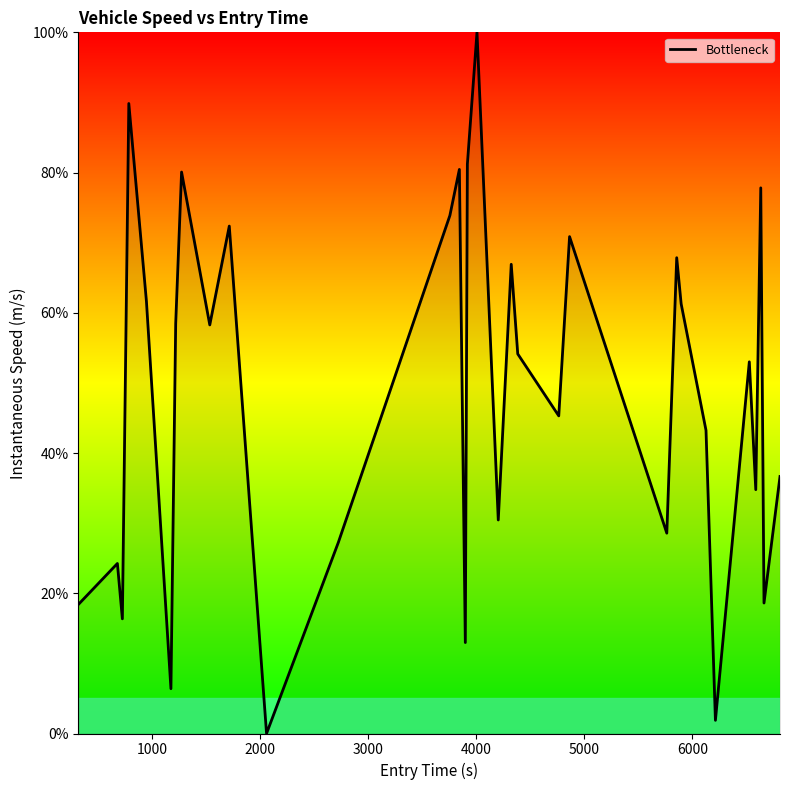

What is the difference between the maximum and minimum values?

100.0